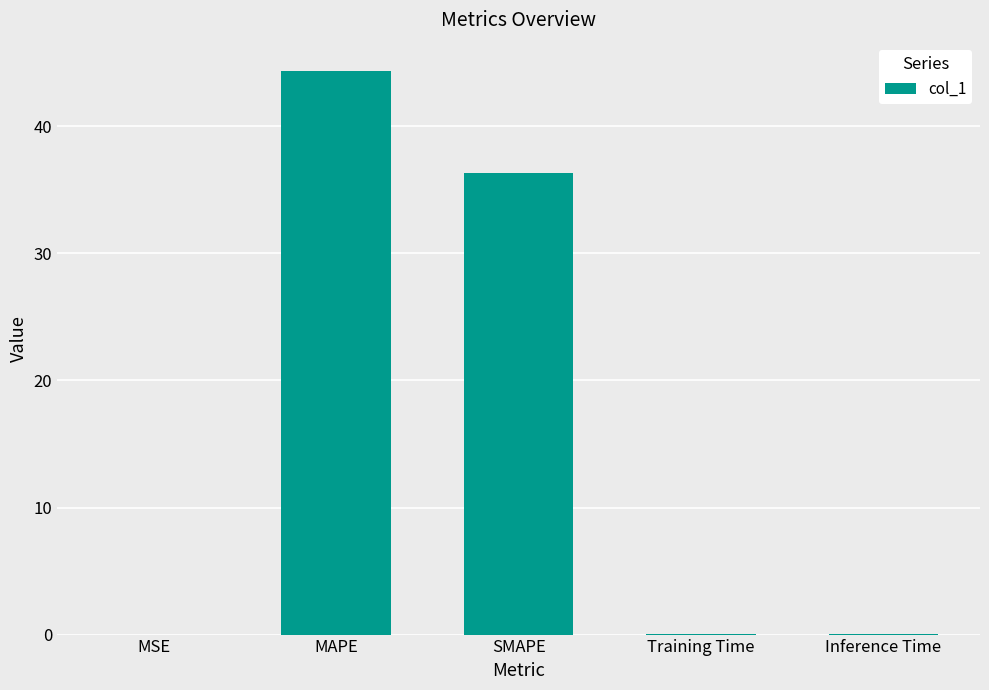

Read the value at SMAPE.

36.3